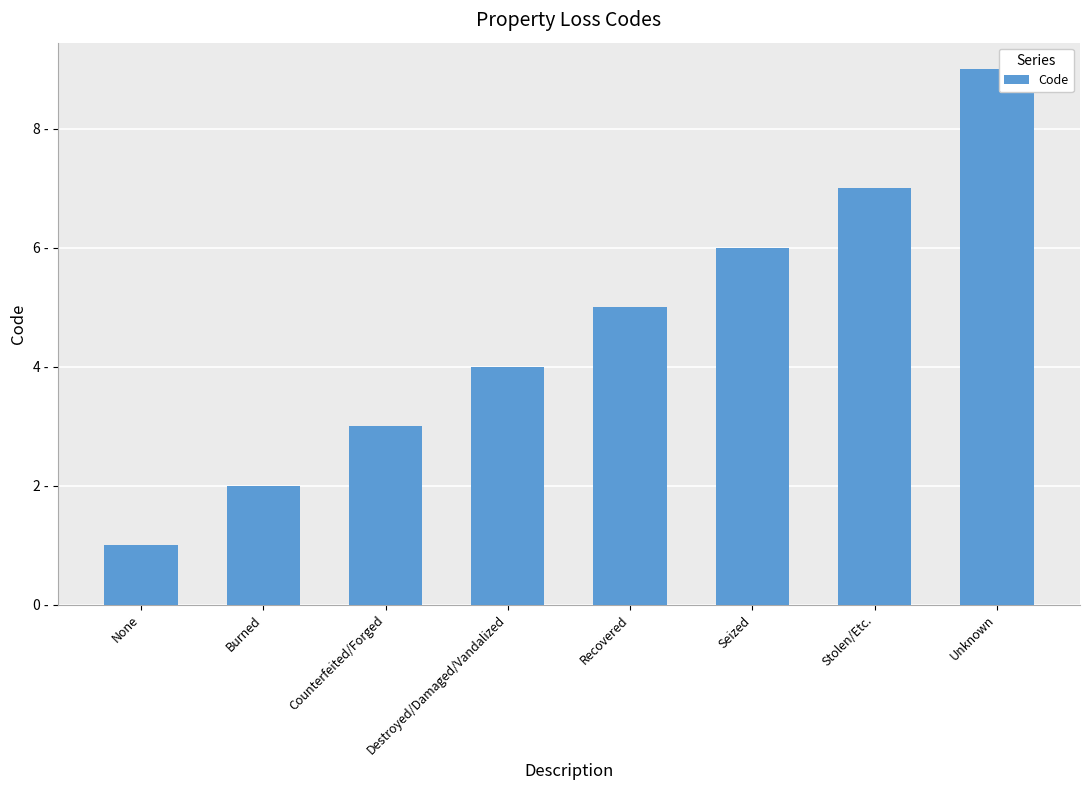

Does the chart contain any negative values?

No